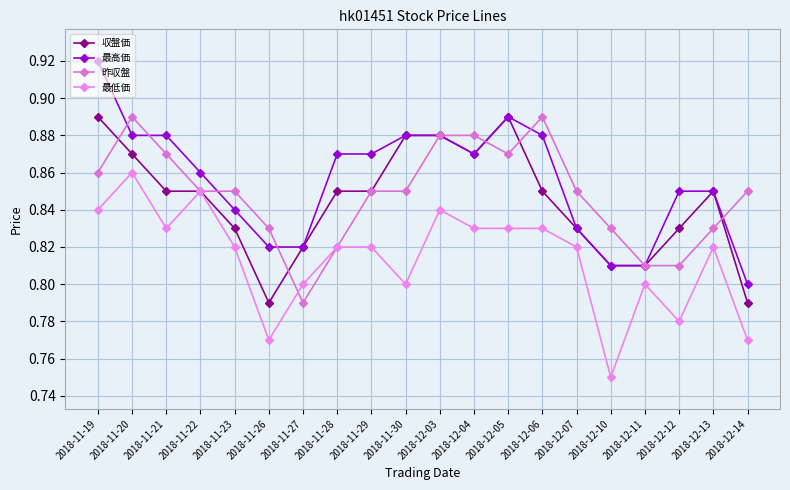

How many lines are shown in the chart?

4